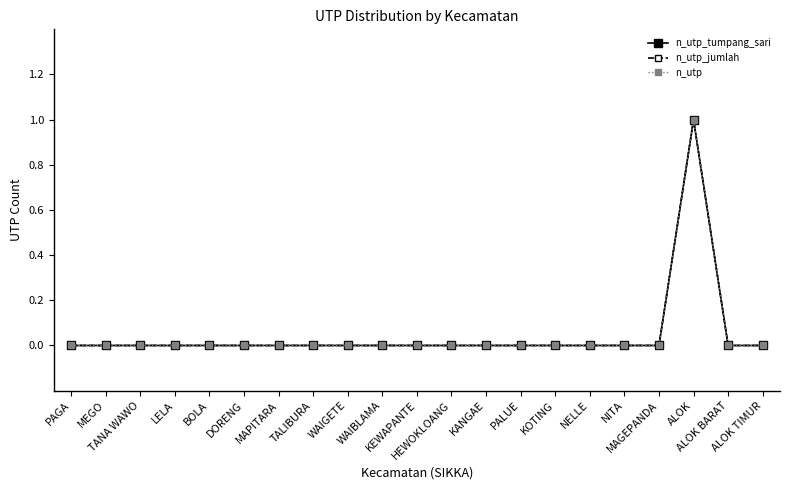

Reading right to left, what are all the values shown in this chart?

n_utp_tumpang_sari: 0	0	1	0	0	0	0	0	0	0	0	0	0	0	0	0	0	0	0	0	0
n_utp_jumlah: 0	0	1	0	0	0	0	0	0	0	0	0	0	0	0	0	0	0	0	0	0
n_utp: 0	0	1	0	0	0	0	0	0	0	0	0	0	0	0	0	0	0	0	0	0